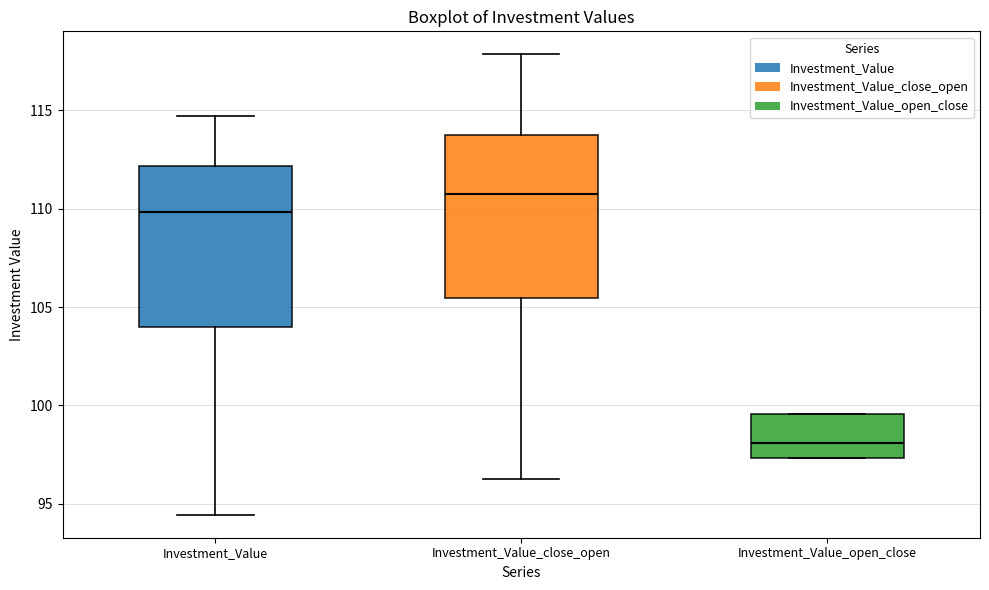

Which box has the lowest median line?

Investment_Value_open_close